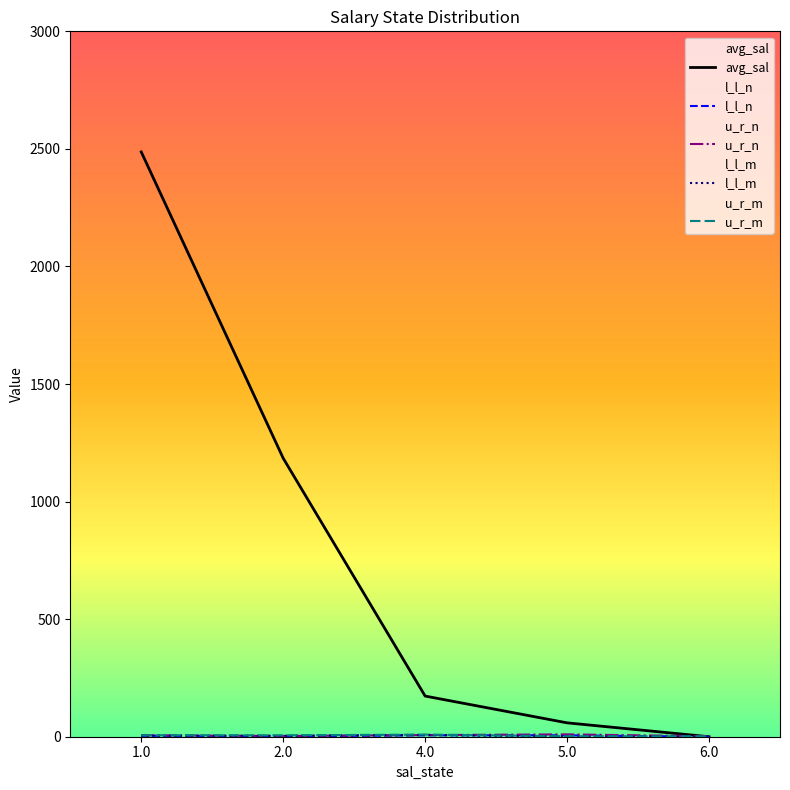

List the labels in order of avg_sal value, largest first.

1.0, 2.0, 4.0, 5.0, 6.0